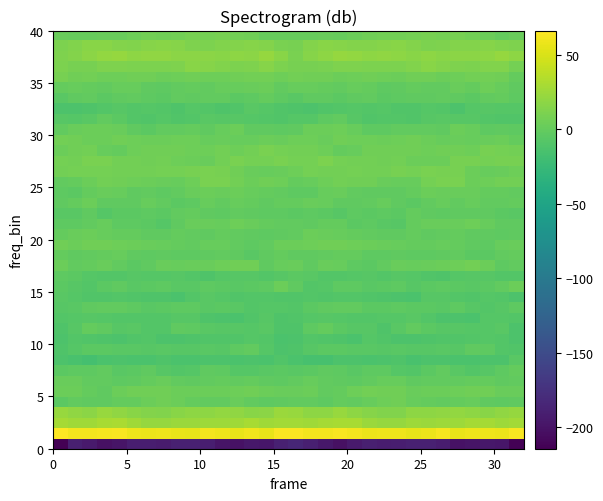

Count the number of categories in the chart.

32